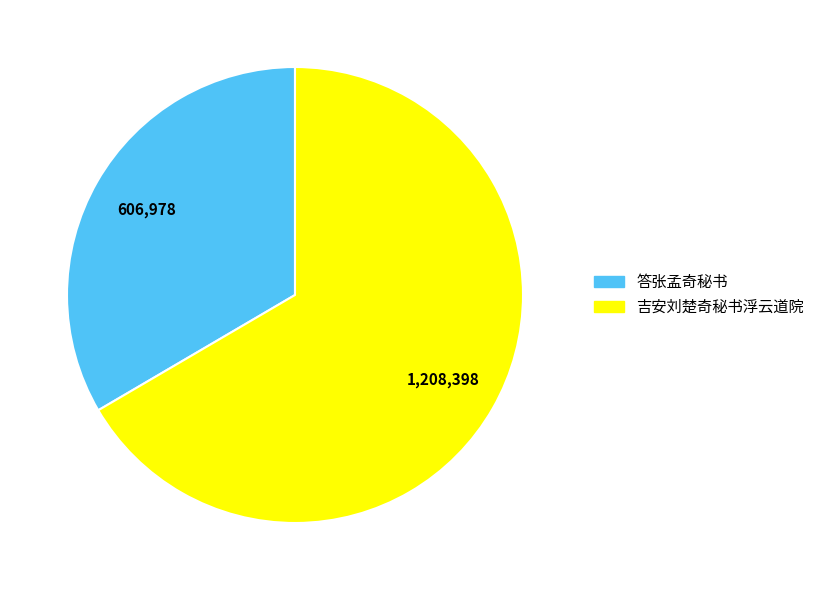

Between 吉安刘楚奇秘书浮云道院 and 答张孟奇秘书, which is larger?

吉安刘楚奇秘书浮云道院